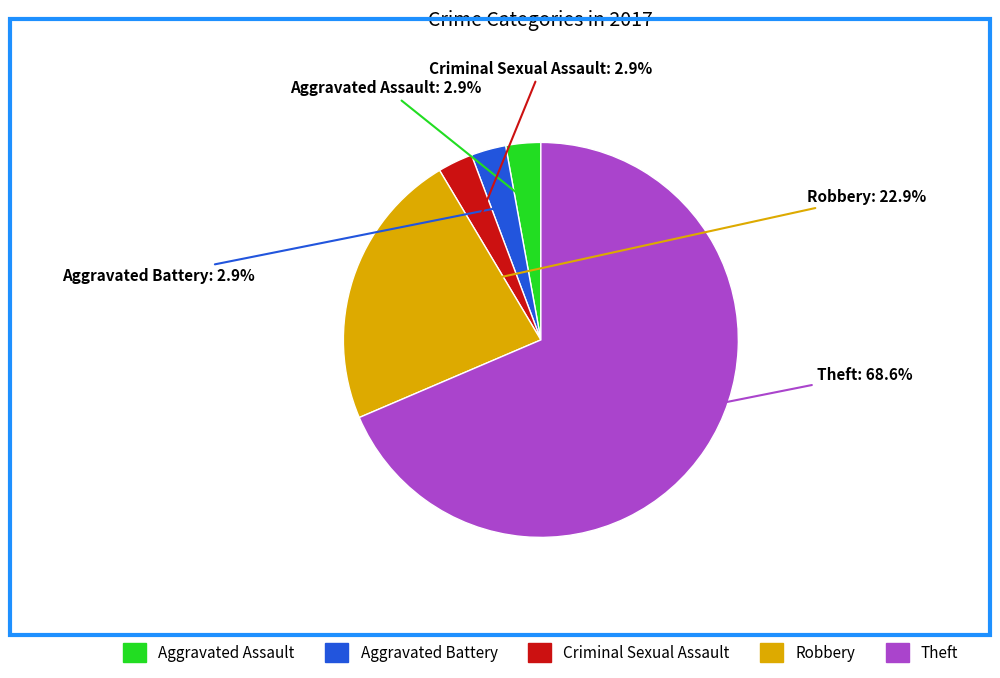

Is the sum of Aggravated Assault and Robbery greater than half?

No